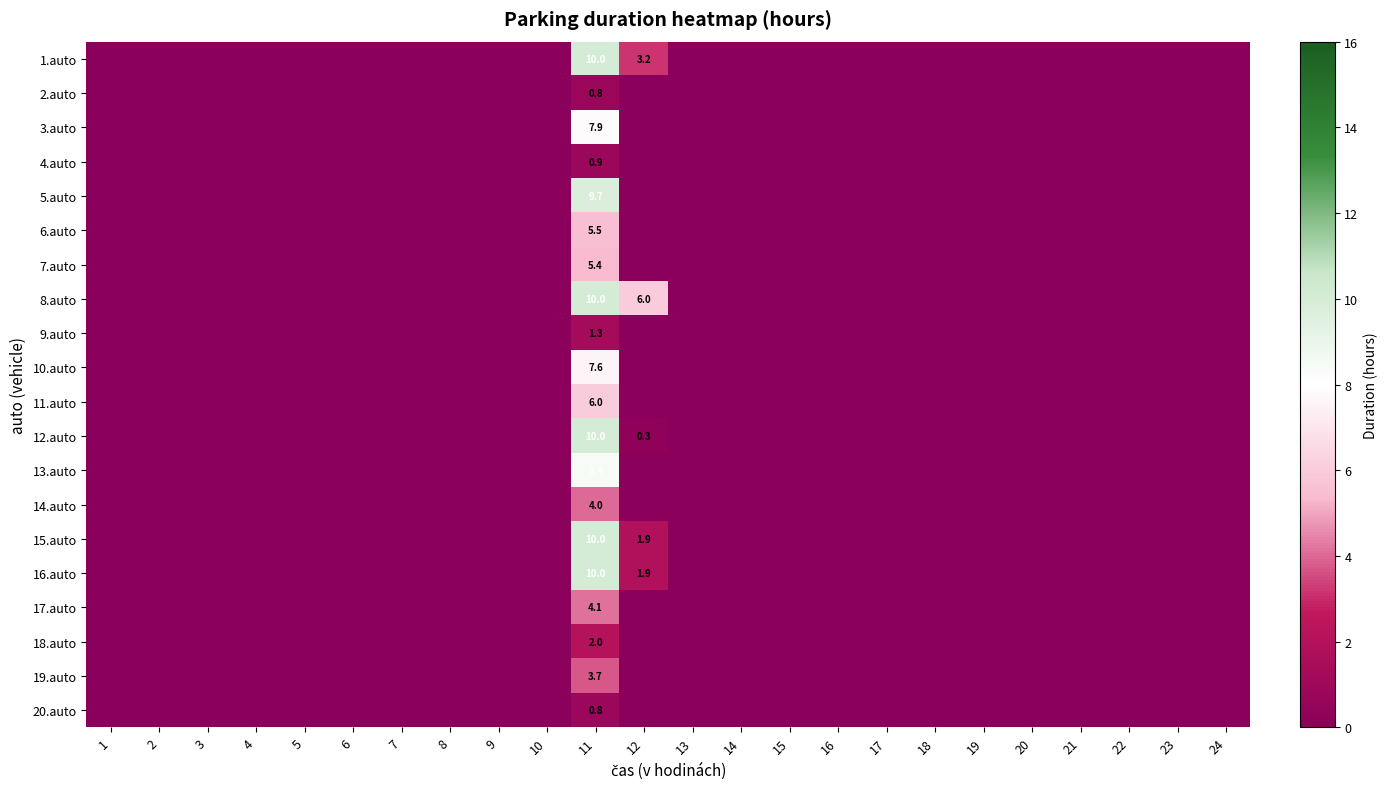

Is it true that 1.auto equals 0.0 at 1?

True